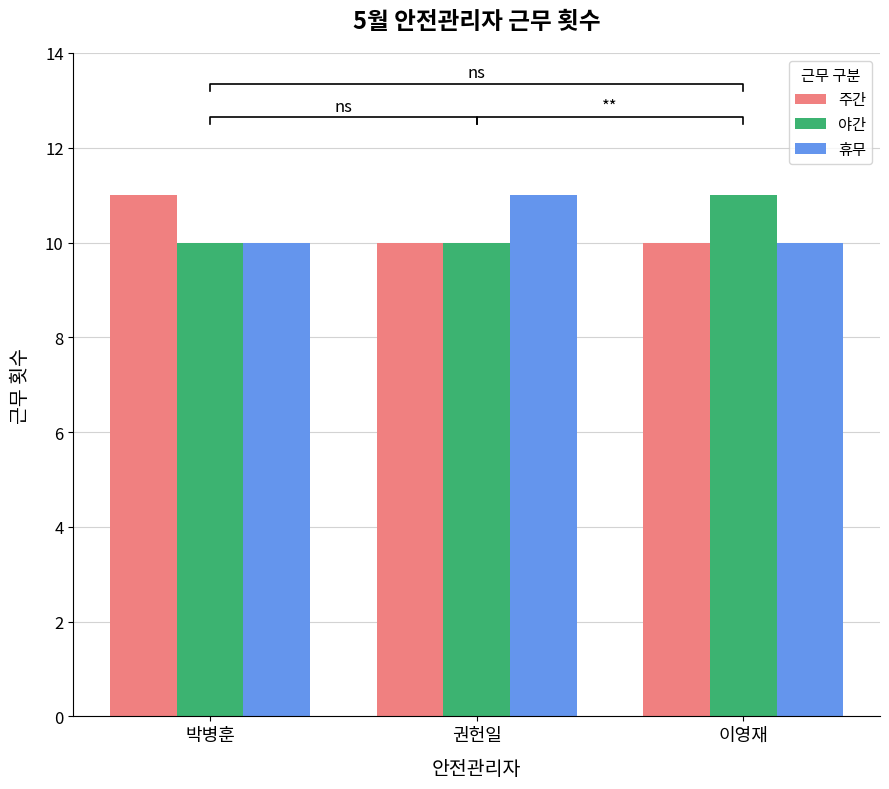

What is the value of the 휴무 bar at the 2nd from the left?

11